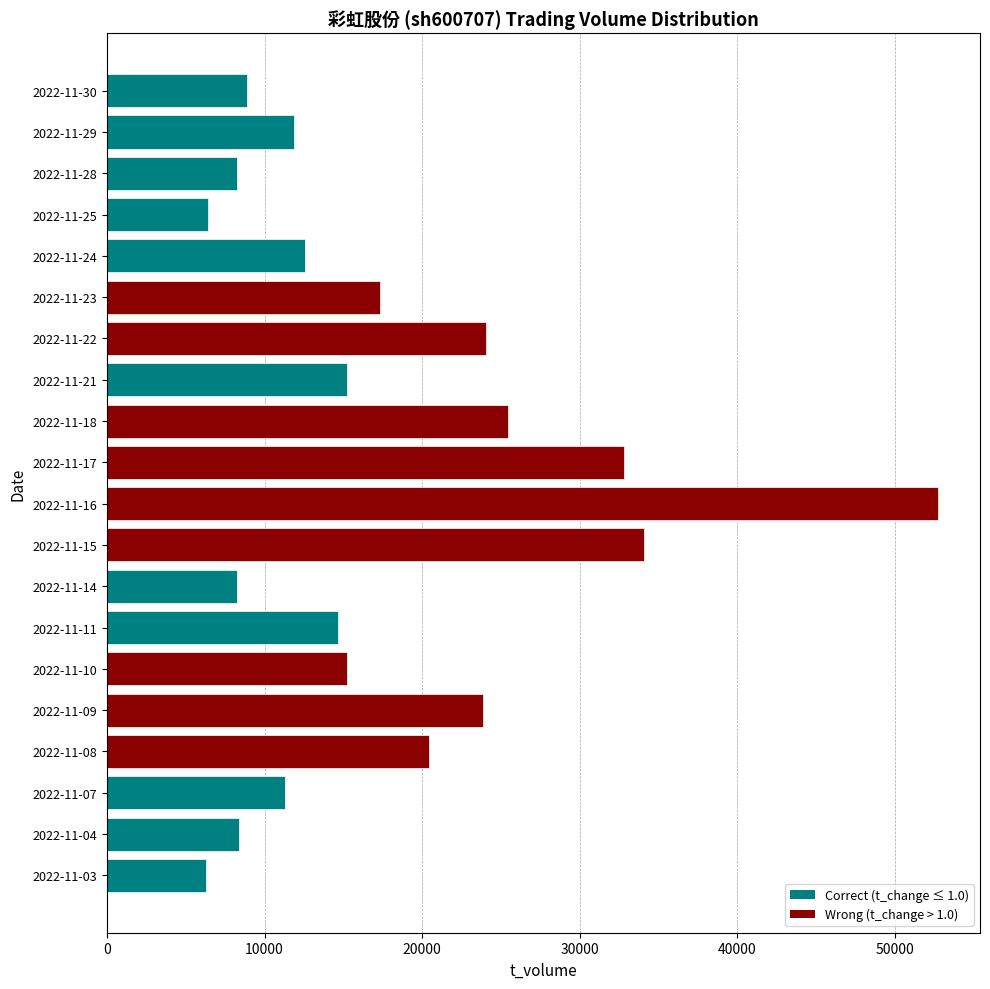

What is the change in value from 2022-11-30 to 2022-11-29?

+2965